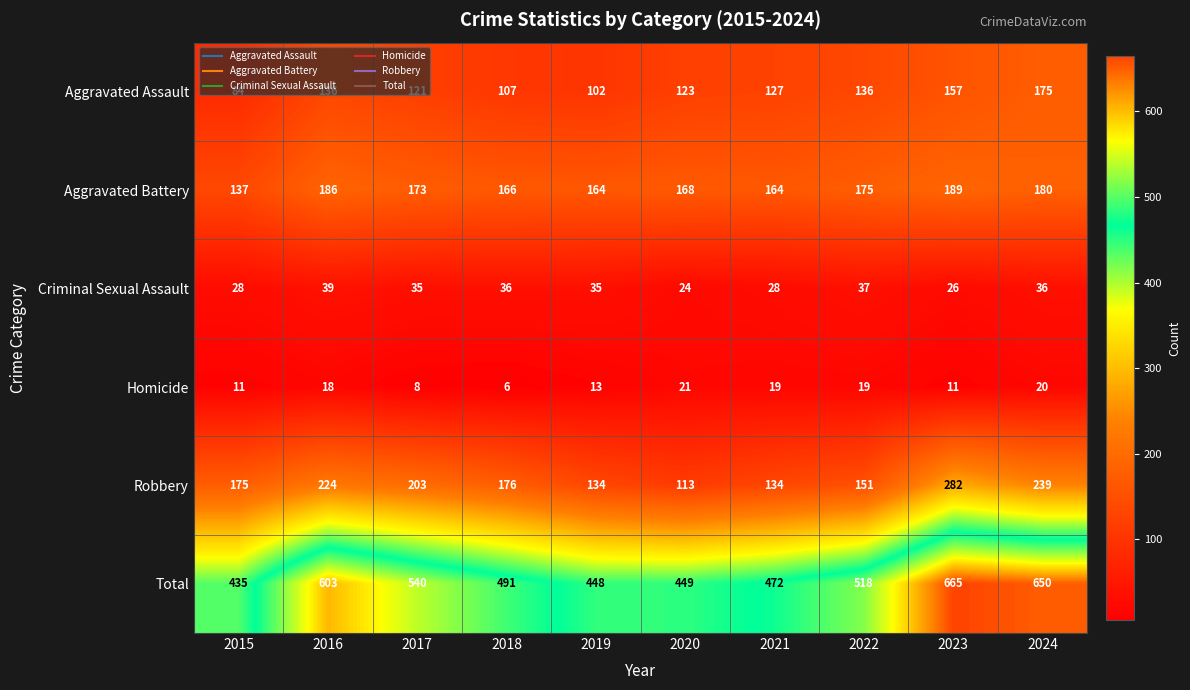

Rank the series by their maximum value, from highest to lowest.

Total, Robbery, Aggravated Battery, Aggravated Assault, Criminal Sexual Assault, Homicide